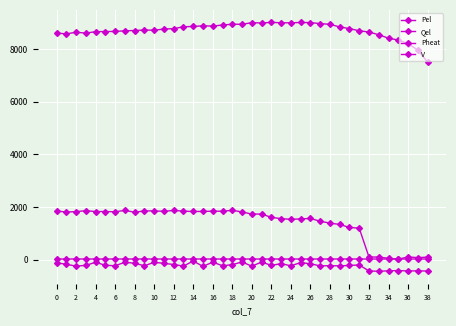

How many lines are shown in the chart?

4